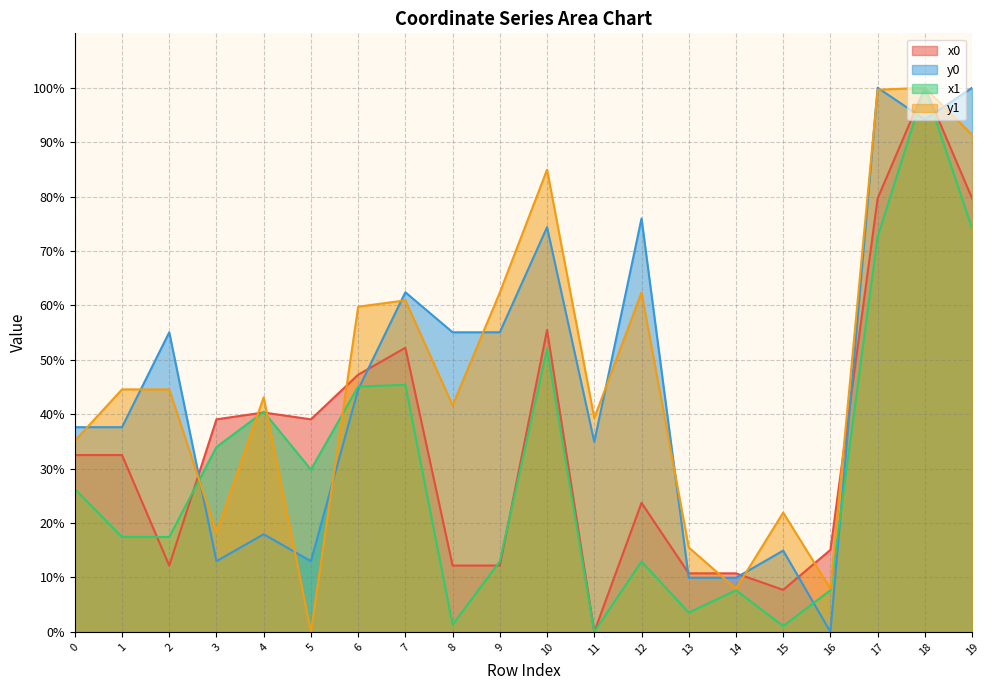

Which series has the largest range (max minus min)?

x0